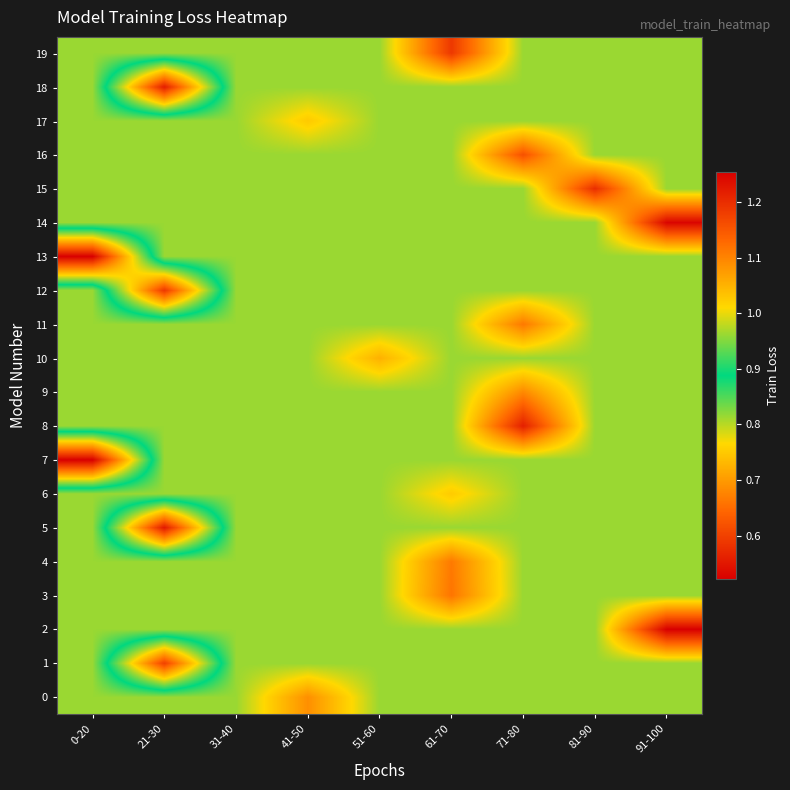

How many data points does each series have?

9